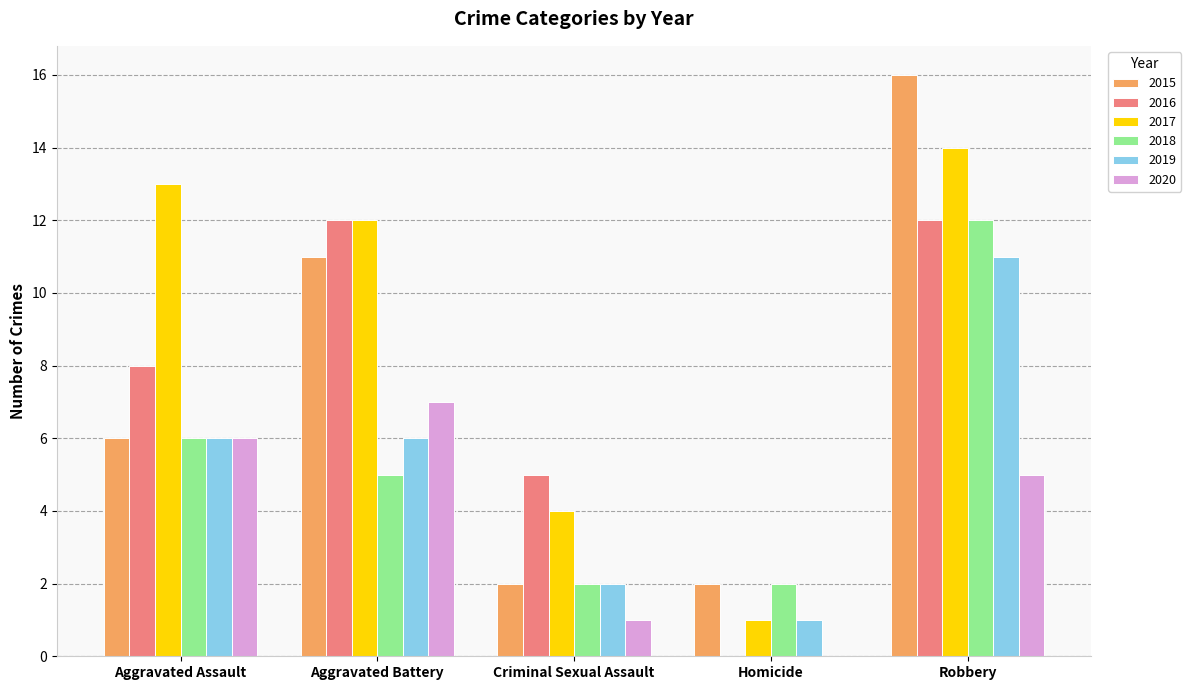

Which label corresponds to the largest value in the chart?

Robbery